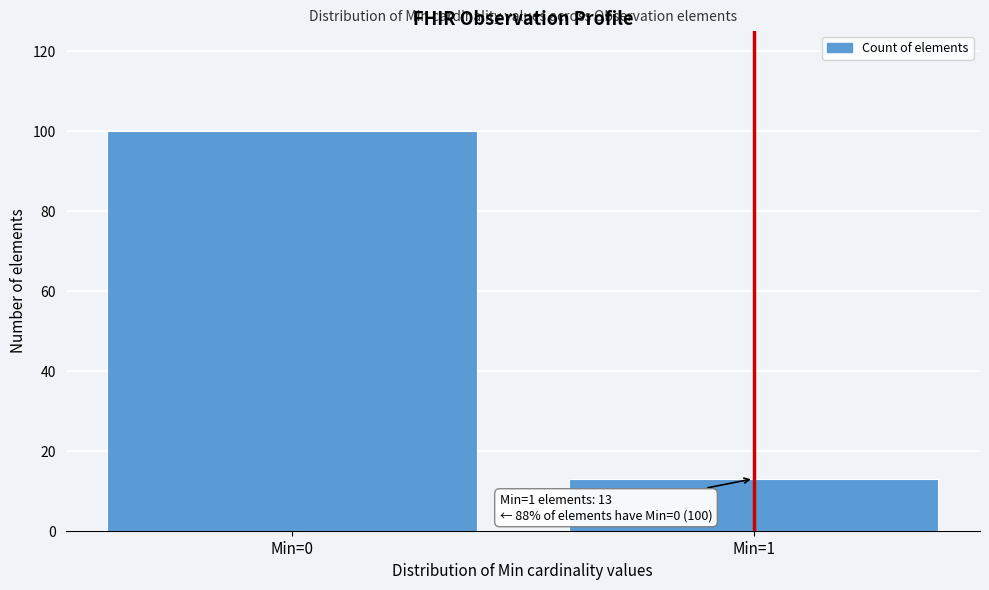

Reading right to left, what are all the values shown in this chart?

Min=1=13	Min=0=100